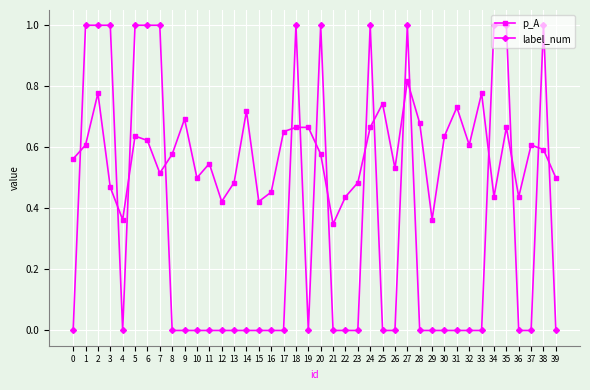

Does the chart display data point markers on the line(s)?

Yes